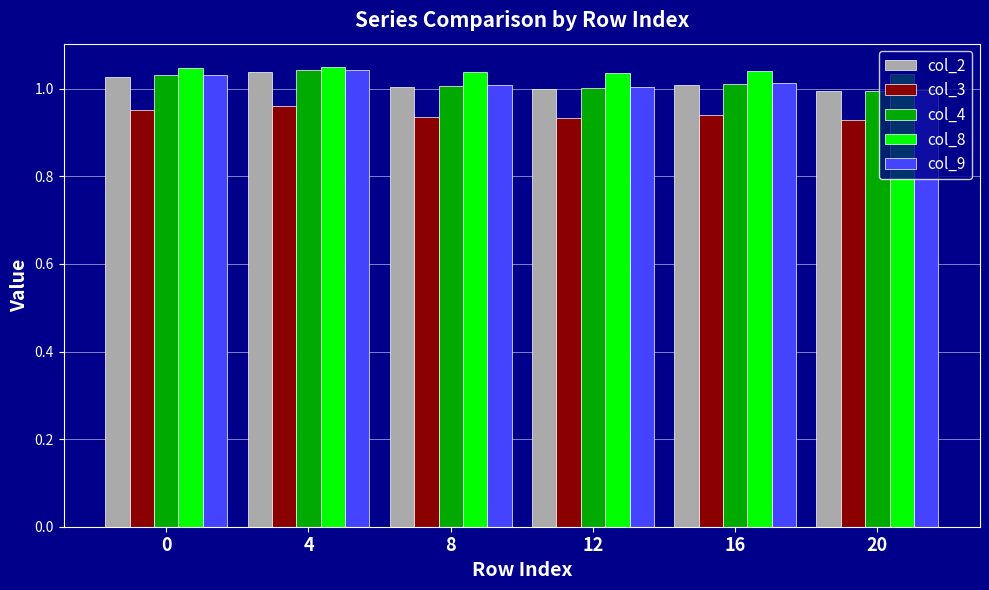

How many categories are shown in the chart?

6